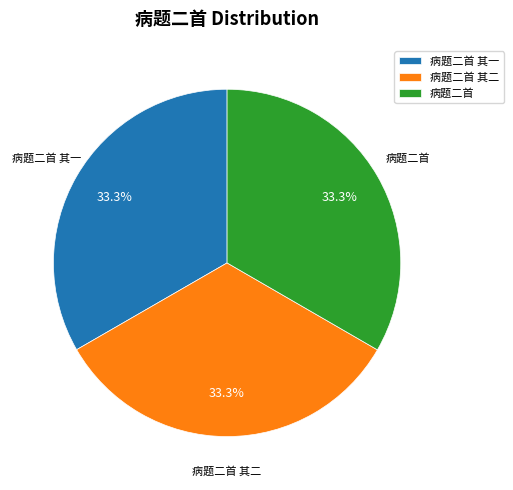

What percentage do 病题二首 其一 and 病题二首 其二 together represent?

66.7%